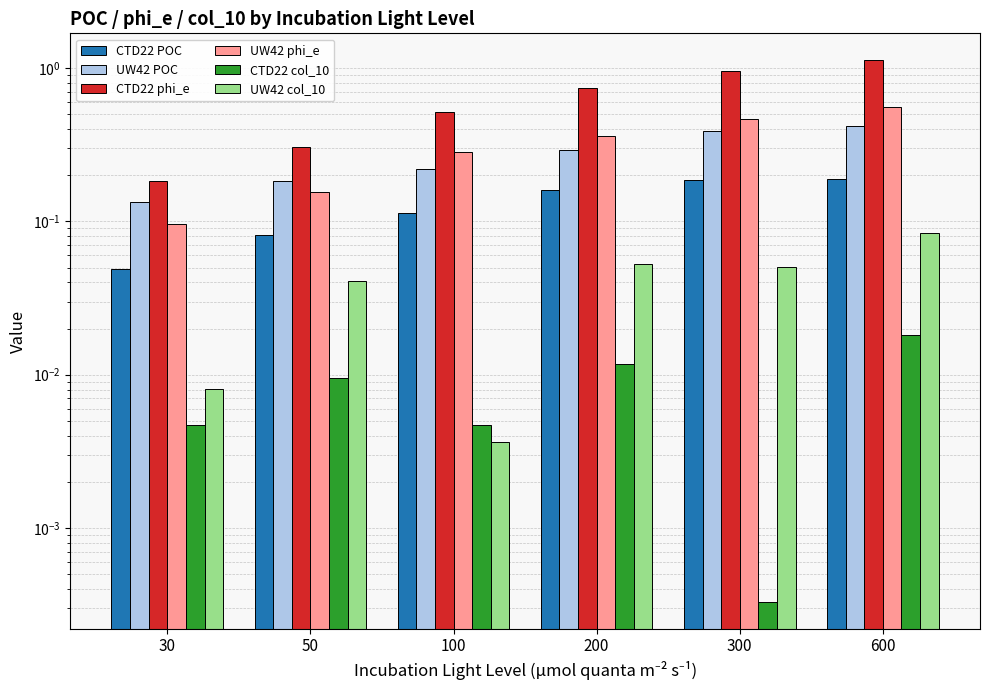

How many groups of bars are there?

6